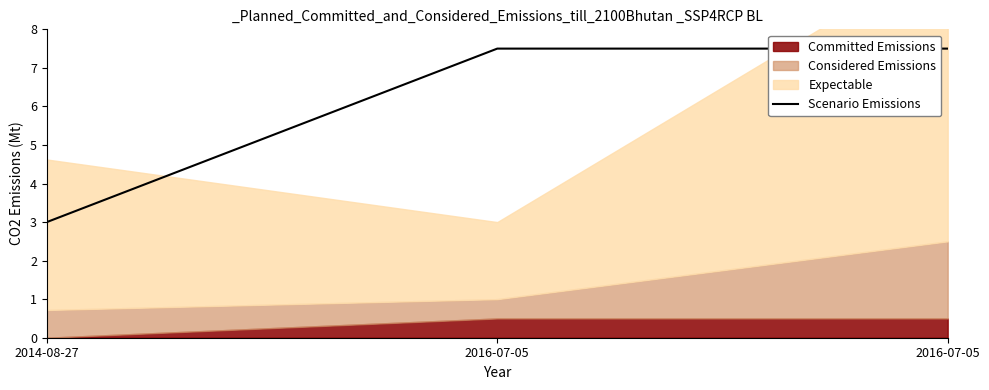

What is the label of the 1st point from the right?

2016-07-05